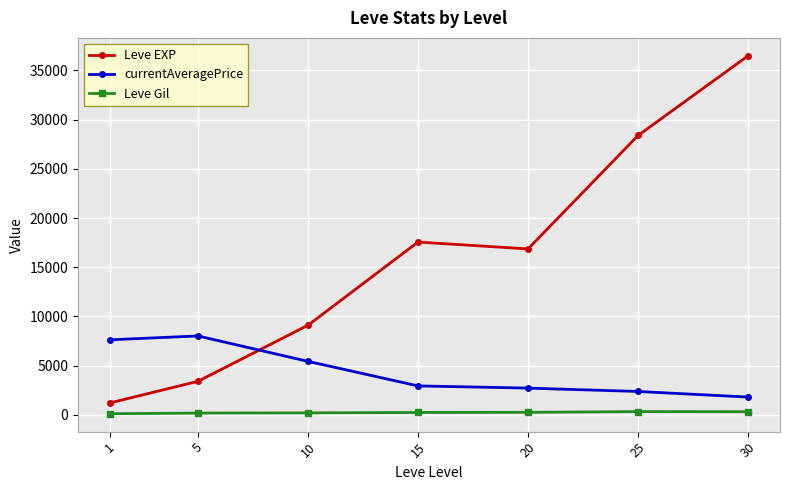

Which series has the largest total across all categories?

Leve EXP